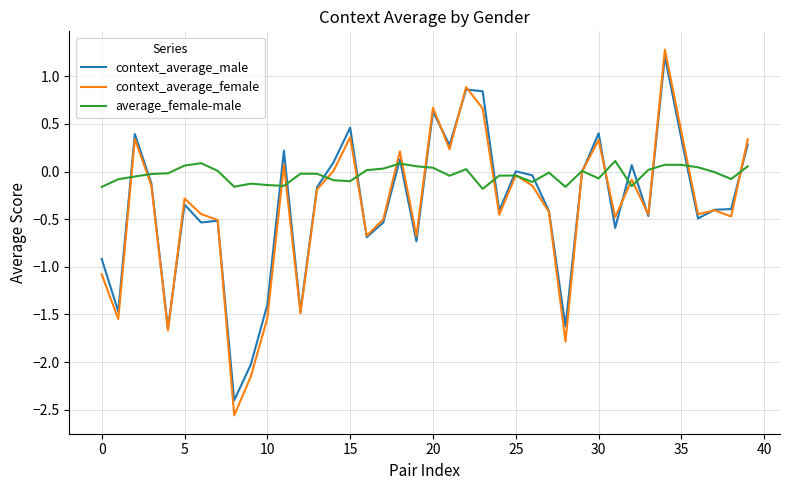

What is the highest value of the context_average_female series?

1.3